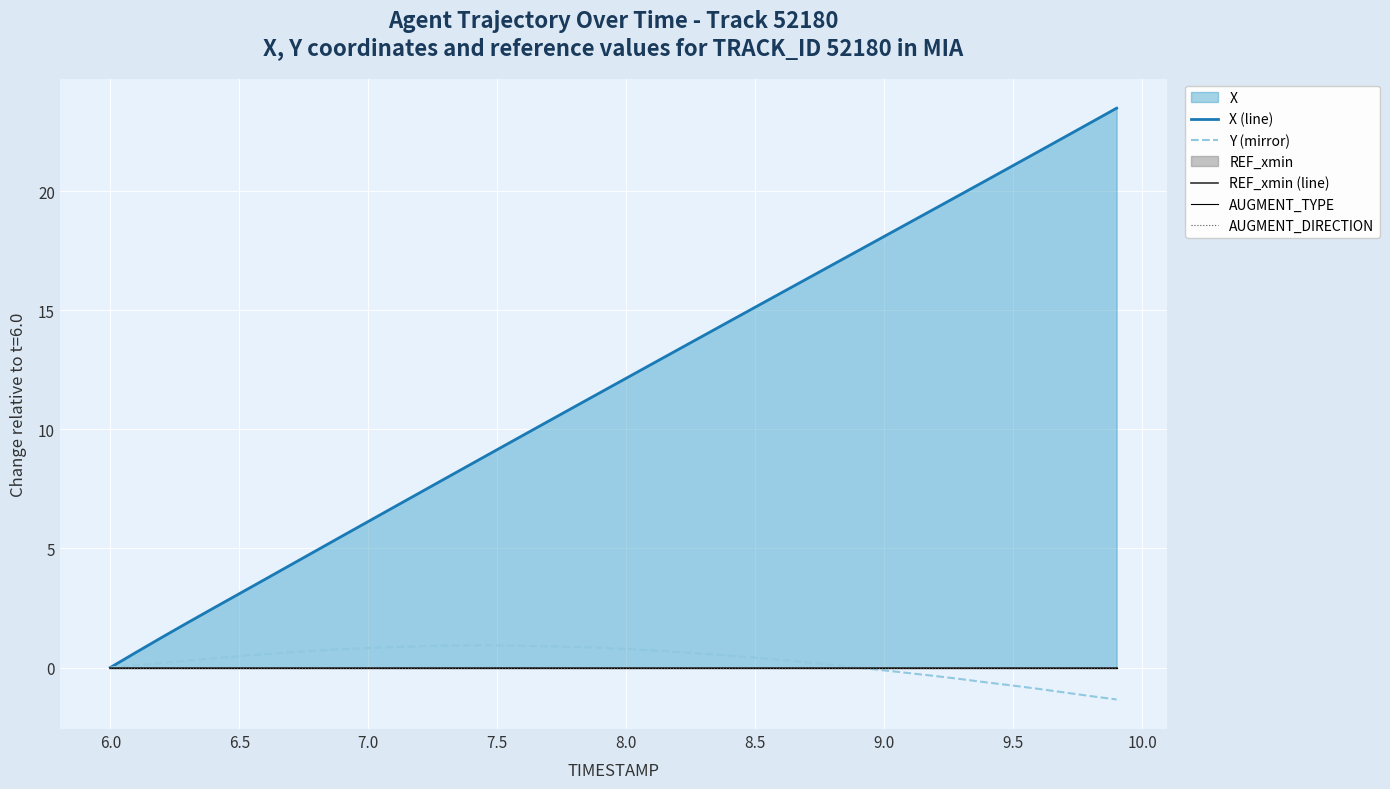

What is the minimum value for Y (mirror)?

-1.3